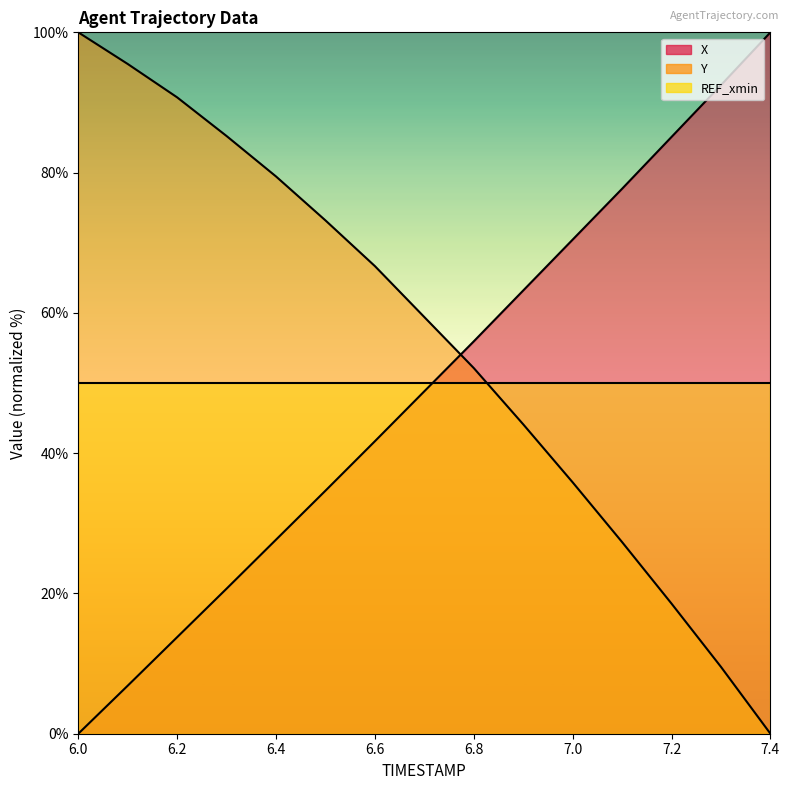

What is the difference between the maximum and minimum values in the X series?

100.0